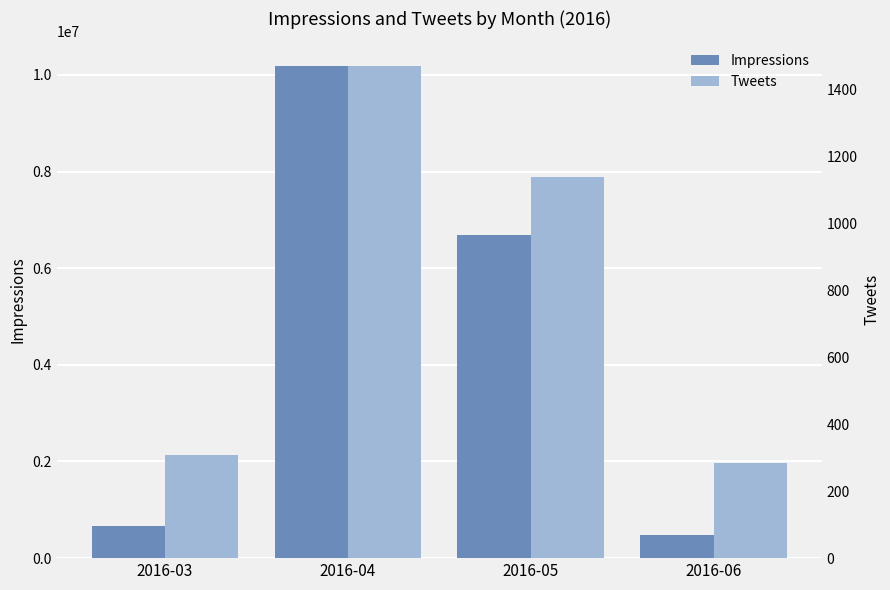

What is the difference between the highest and lowest values at 2016-04?

10183588